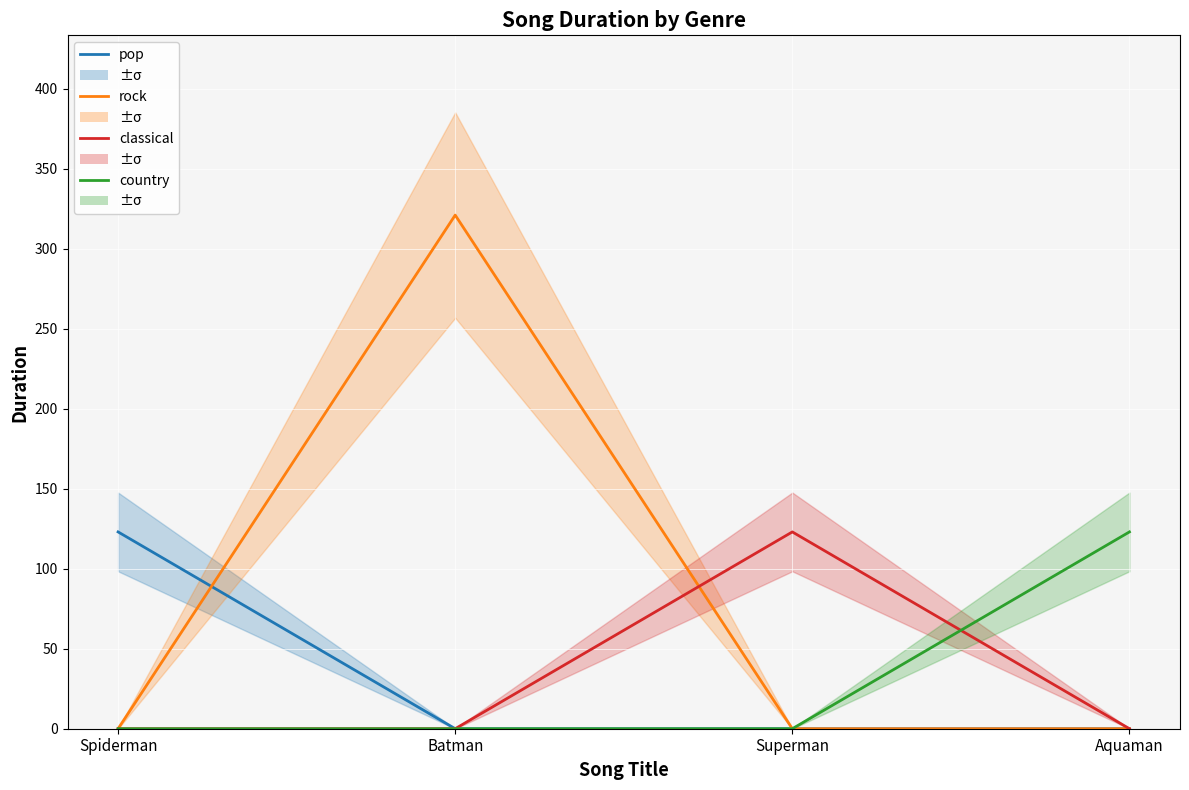

What is the maximum value for country?

123